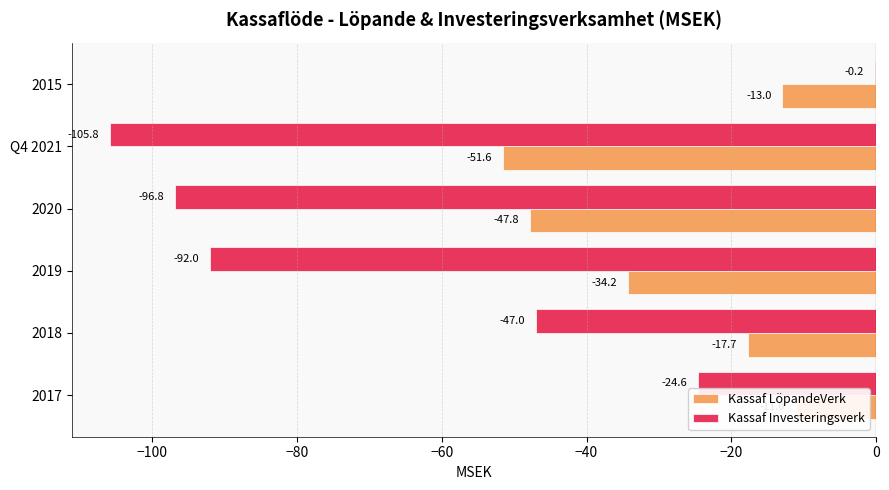

What is the total value across all series at Q4 2021?

-157.4